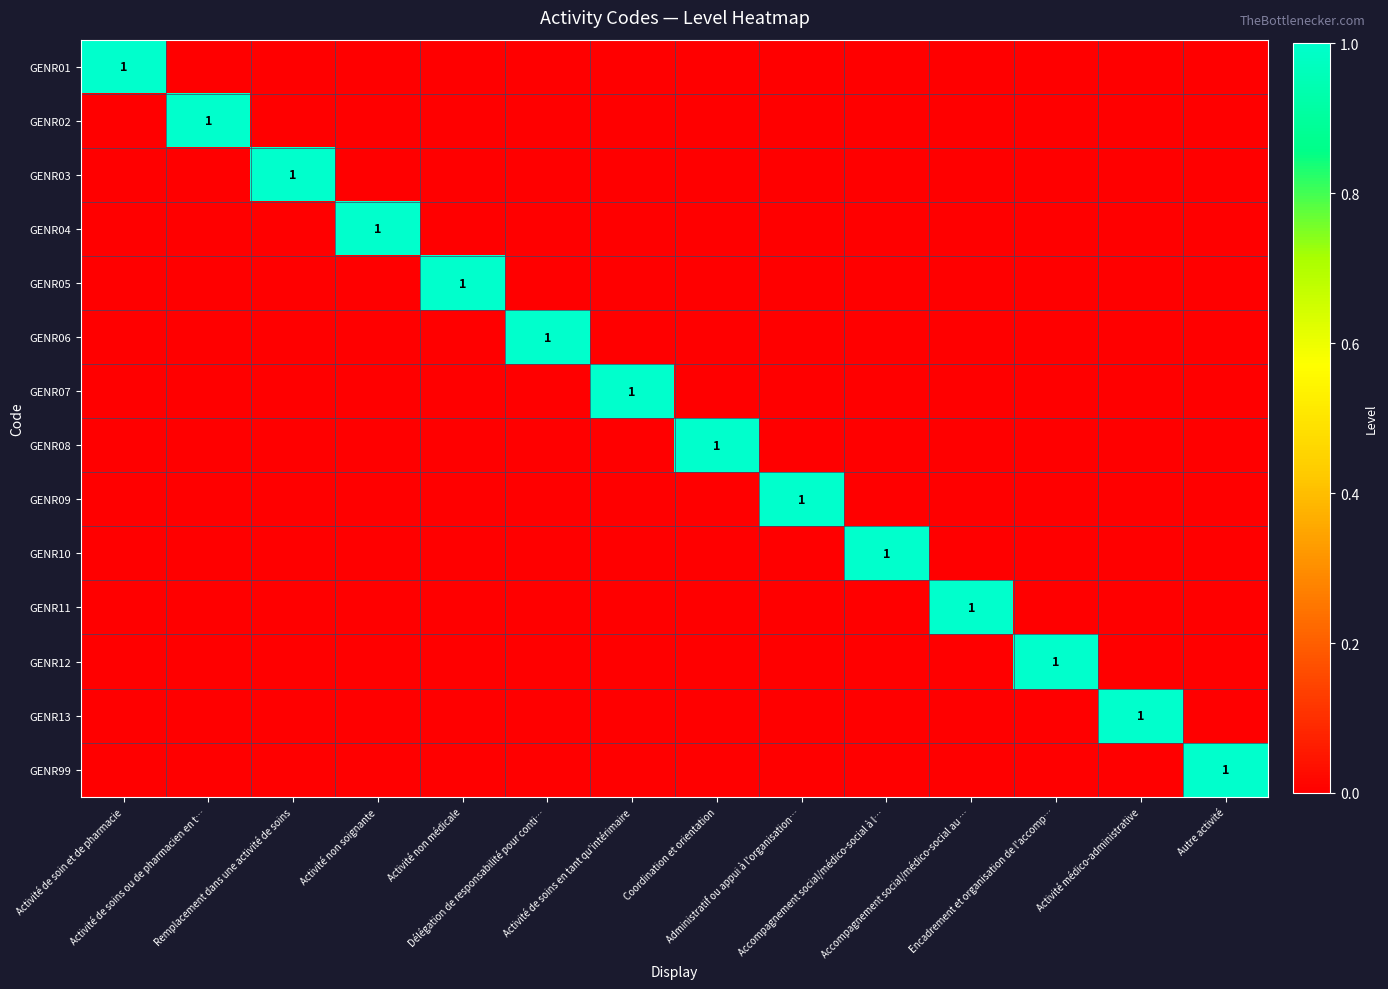

What is the sum of all GENR03 values?

1